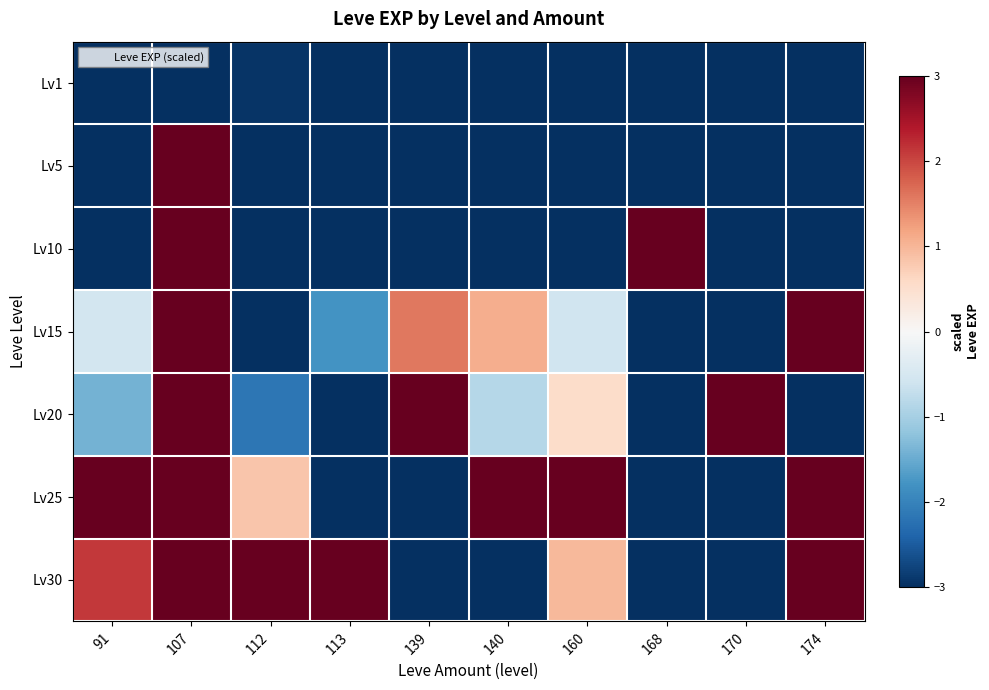

Reading right to left, what are all the values shown in this chart?

Lv1: 174=-3.0	170=-3.0	168=-3.0	160=-3.0	140=-3.0	139=-3.0	113=-3.0	112=-2.9	107=-3.0	91=-3.0
Lv5: 174=-3.0	170=-3.0	168=-3.0	160=-3.0	140=-3.0	139=-3.0	113=-3.0	112=-3.0	107=3.0	91=-3.0
Lv10: 174=-3.0	170=-3.0	168=3.0	160=-3.0	140=-3.0	139=-3.0	113=-3.0	112=-3.0	107=3.0	91=-3.0
Lv15: 174=3.0	170=-3.0	168=-3.0	160=-0.6	140=1.1	139=1.6	113=-1.8	112=-3.0	107=3.0	91=-0.5
Lv20: 174=-3.0	170=3.0	168=-3.0	160=0.6	140=-0.9	139=3.0	113=-3.0	112=-2.2	107=3.0	91=-1.4
Lv25: 174=3.0	170=-3.0	168=-3.0	160=3.0	140=3.0	139=-3.0	113=-3.0	112=0.8	107=3.0	91=3.0
Lv30: 174=3.0	170=-3.0	168=-3.0	160=1.0	140=-3.0	139=-3.0	113=3.0	112=3.0	107=3.0	91=2.1